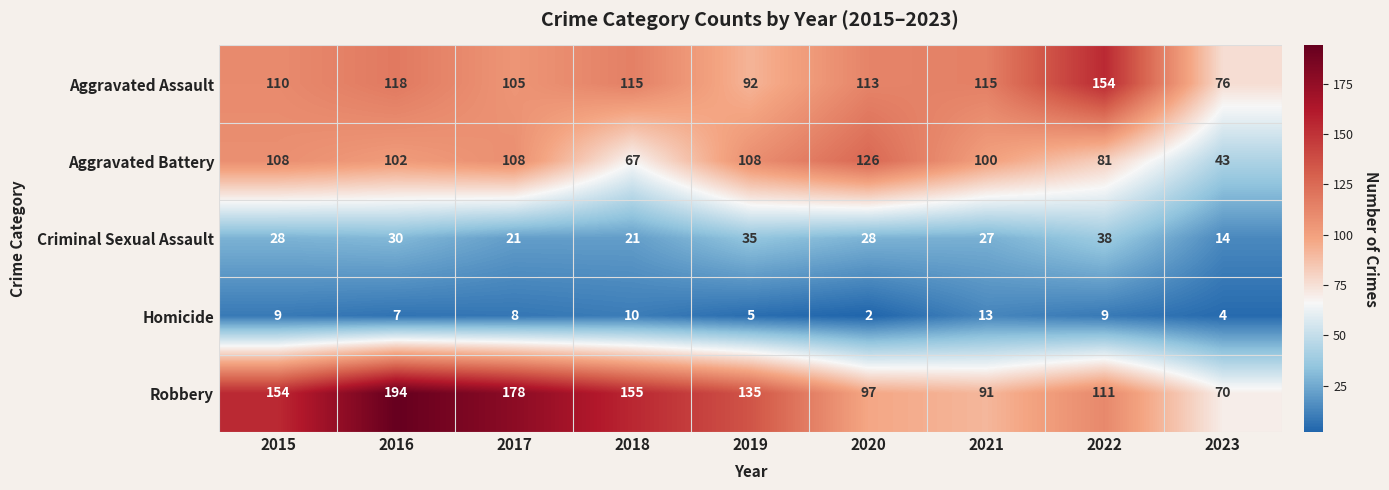

Between 2022 and 2023, which series saw the biggest shift?

Aggravated Assault